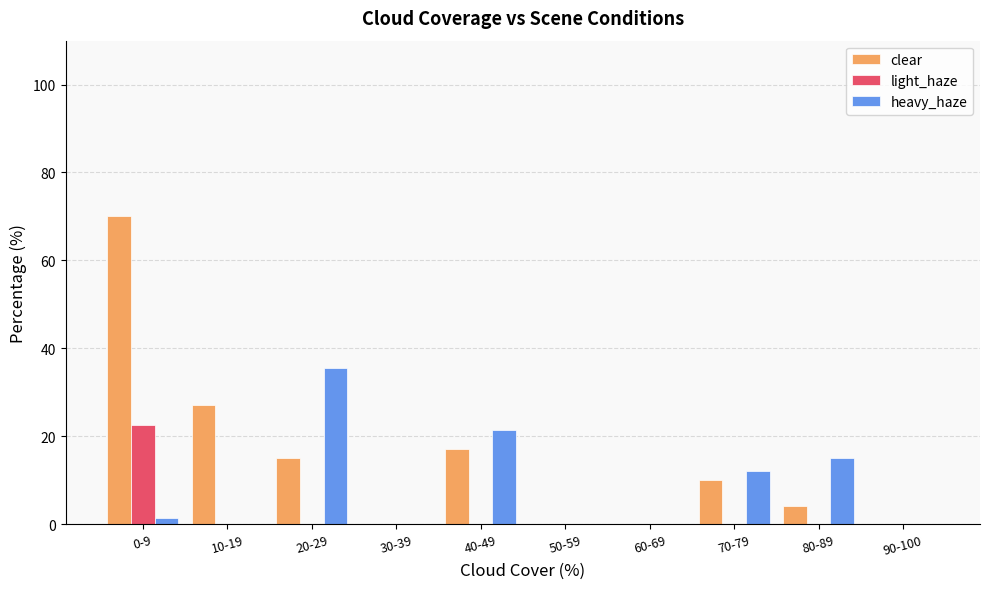

Are the bars grouped side by side (vs. stacked)?

Yes